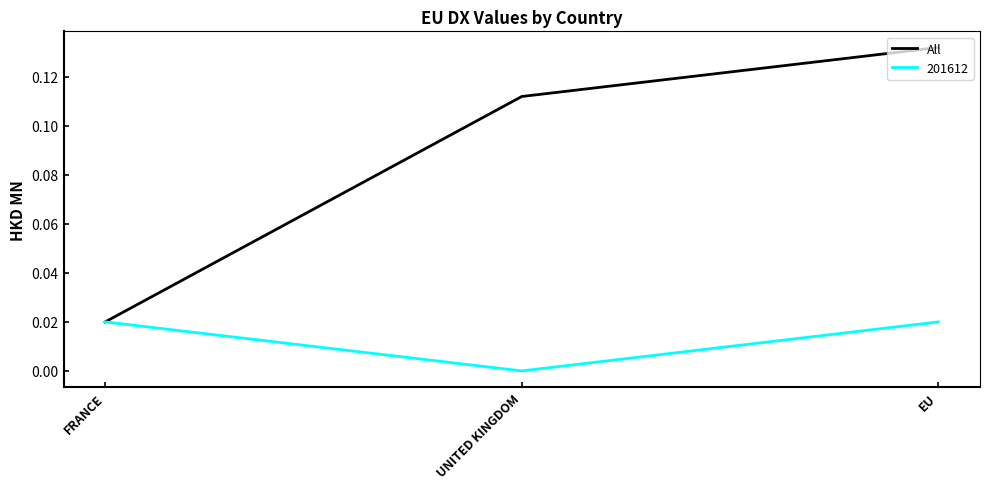

Which series has the largest total across all categories?

All